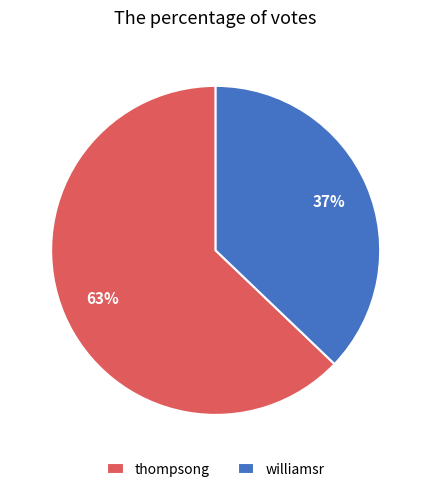

Is it true that thompsong is 63% of the pie?

True